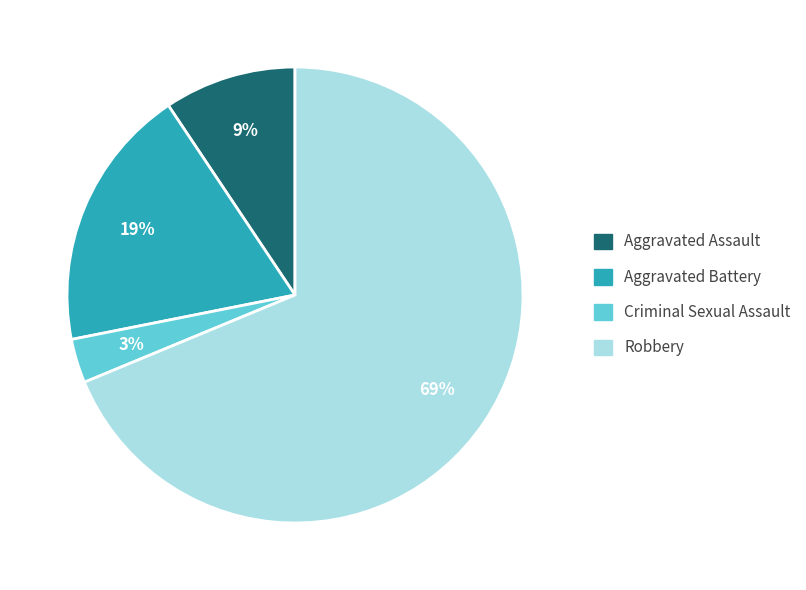

What is the ratio of the value at Aggravated Assault to the value at Aggravated Battery?

0.5